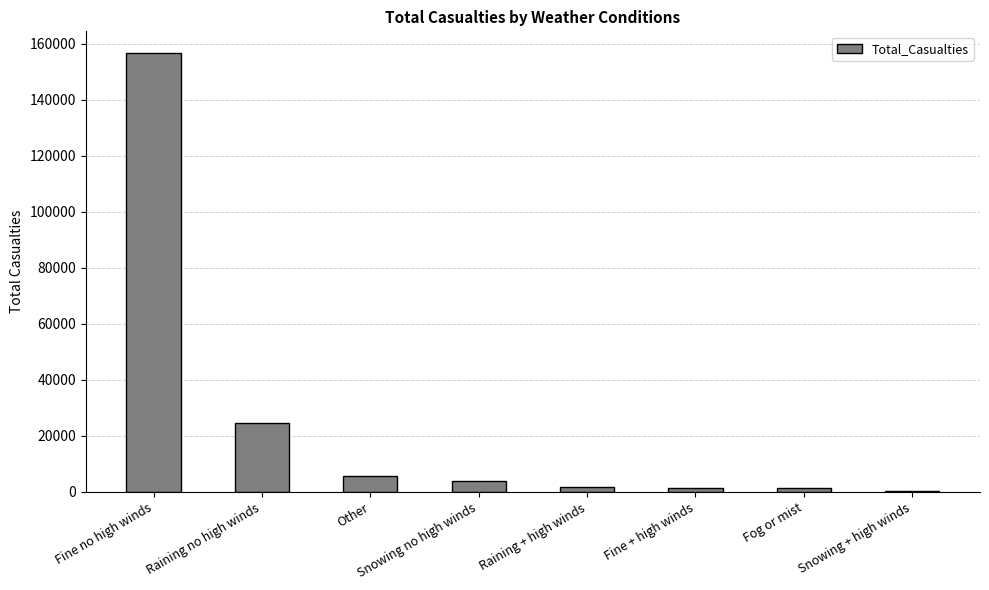

What is the average value?

24467